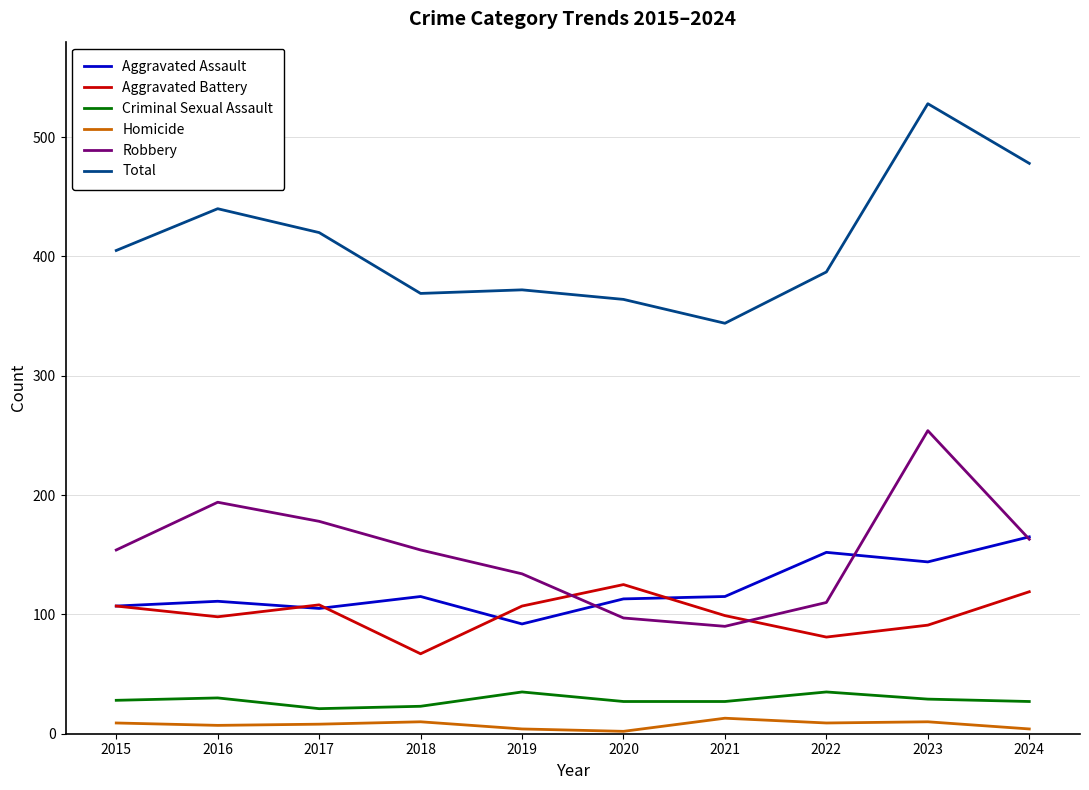

Is it true that Total equals 387 at 2022?

True